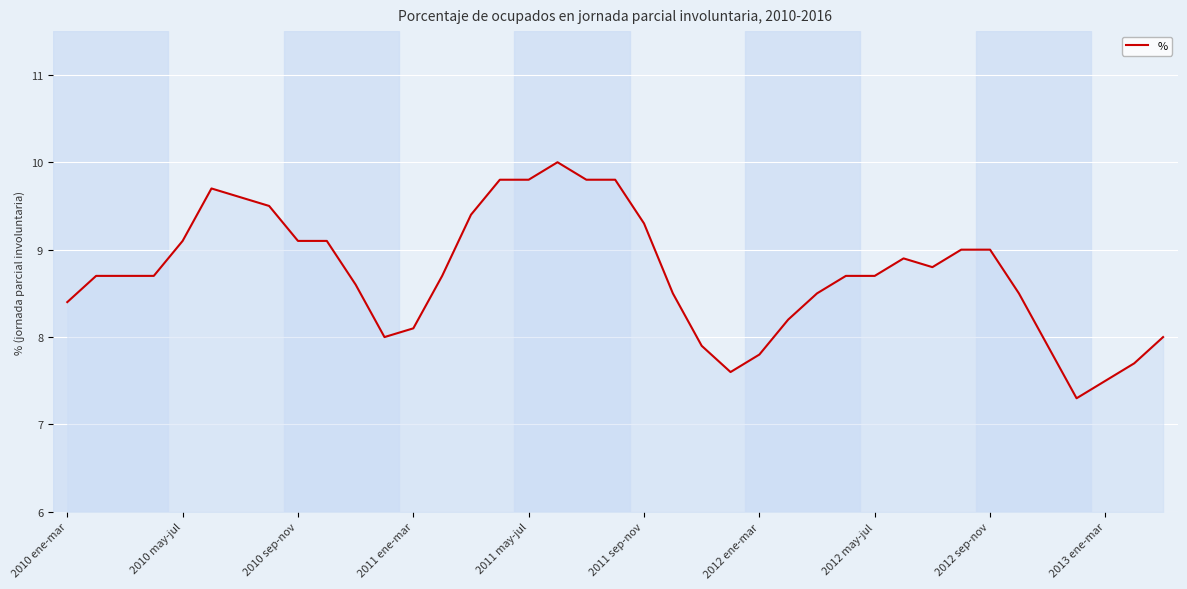

What is the greatest value displayed?

10.0